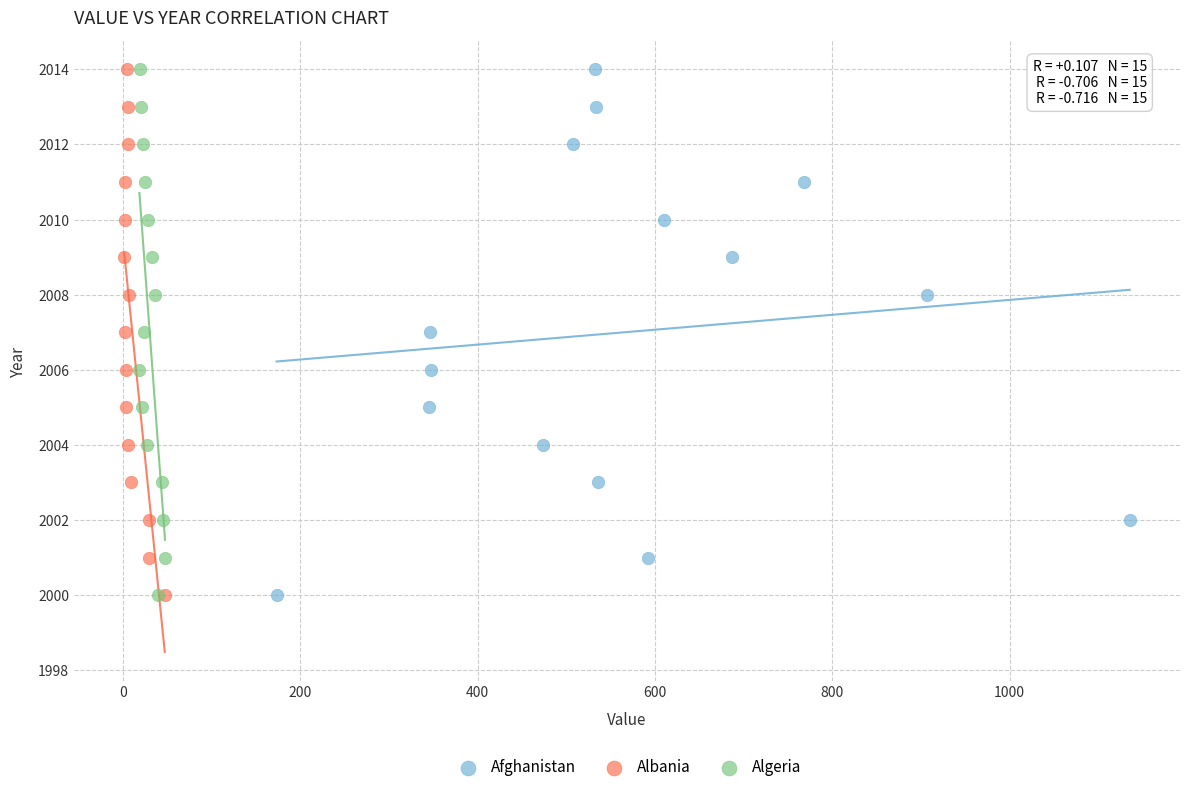

What are all the series names shown in the legend?

Afghanistan, Albania, Algeria